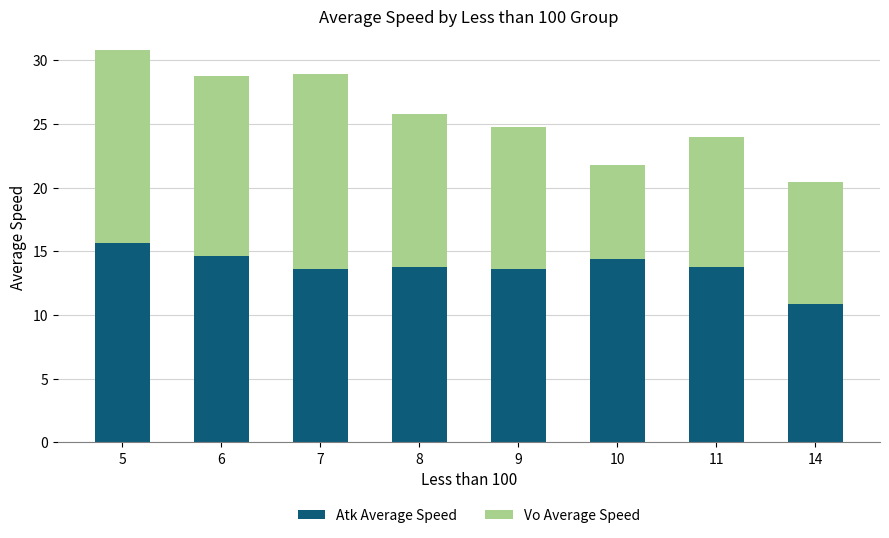

The Atk Average Speed series shows 8.6 at 6. True or false?

False